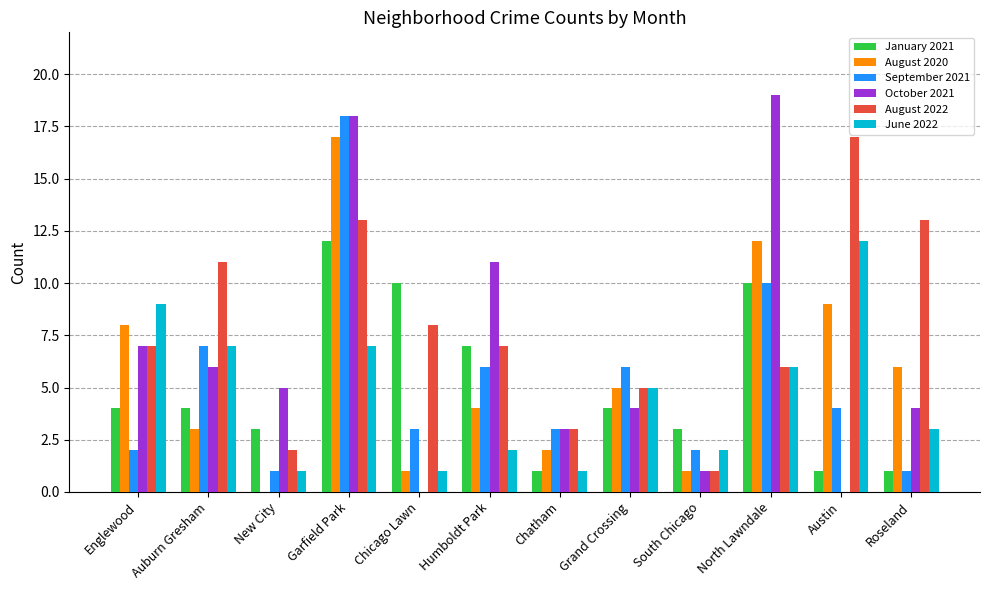

The September 2021 series shows 6 at Grand Crossing. True or false?

True